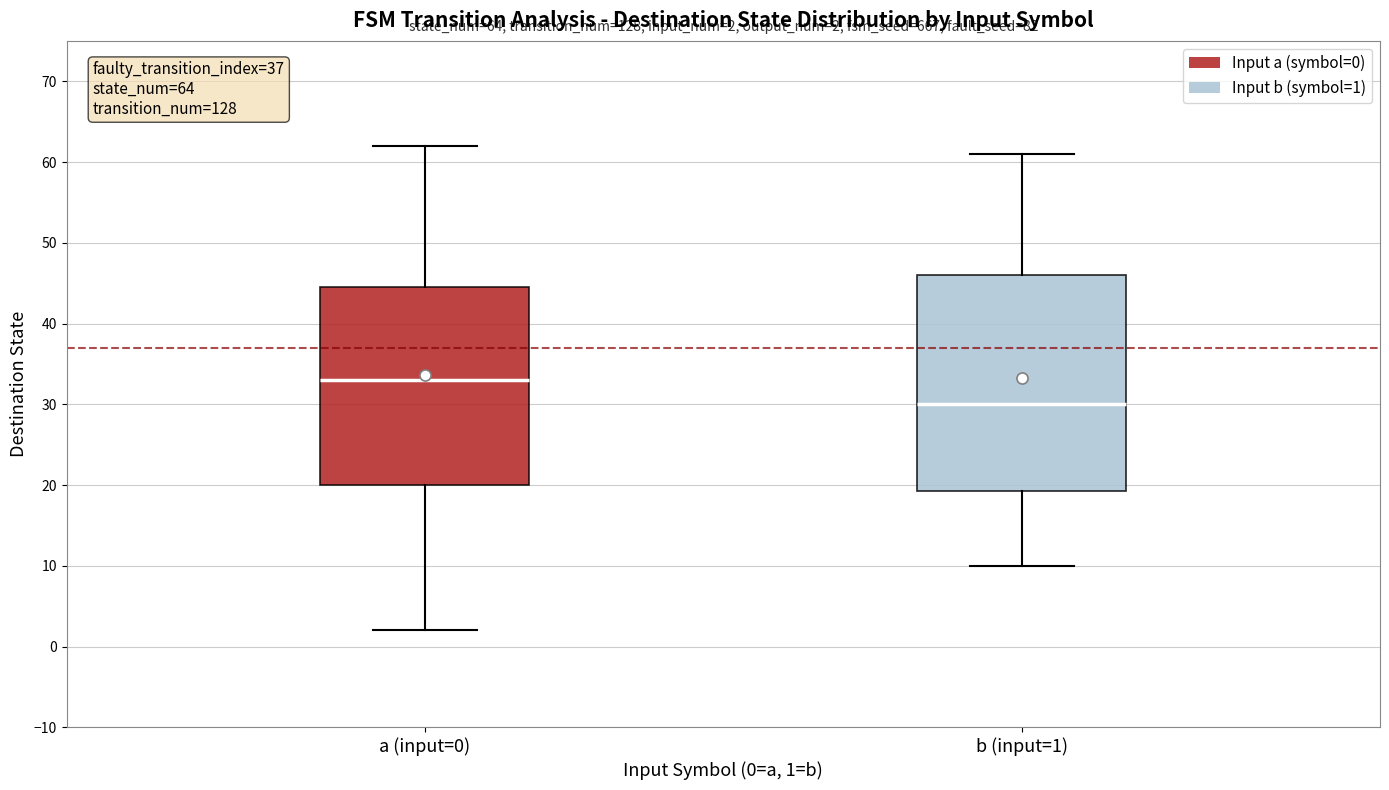

Which box's median line is the lowest?

b (input=1)